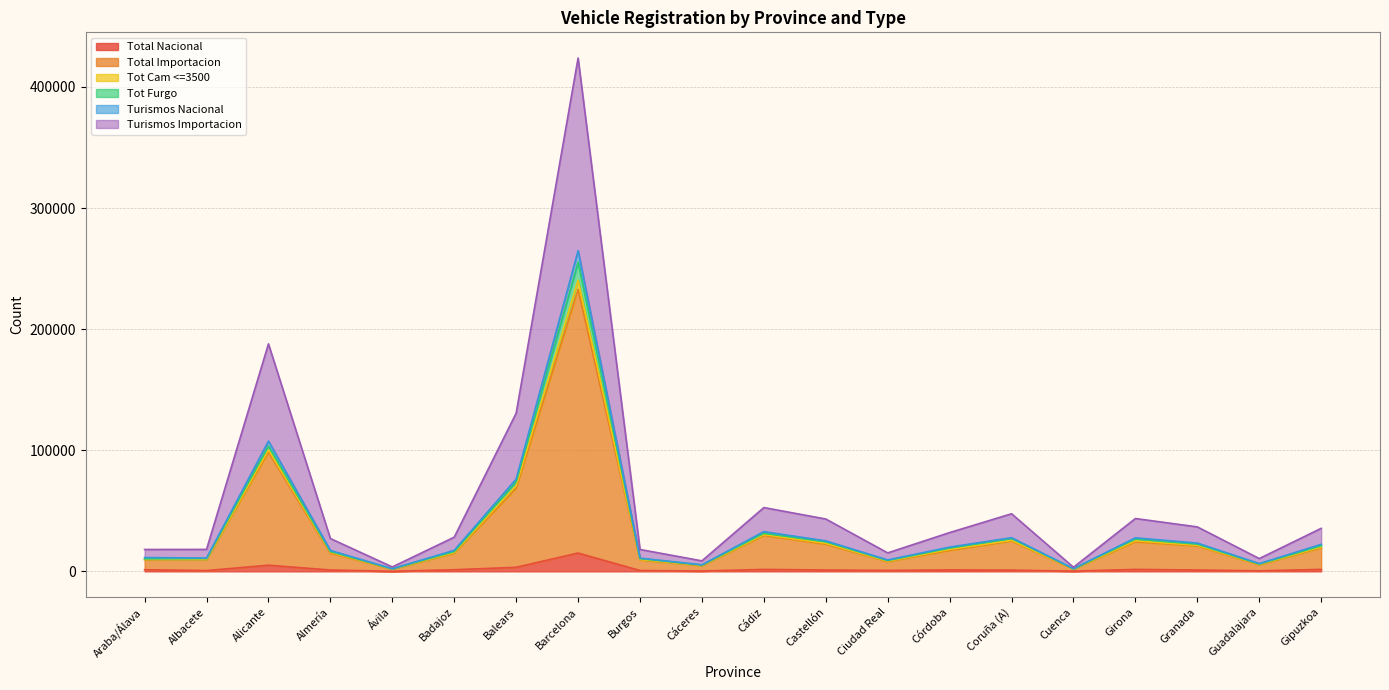

At which label does Total Nacional reach its peak?

Barcelona